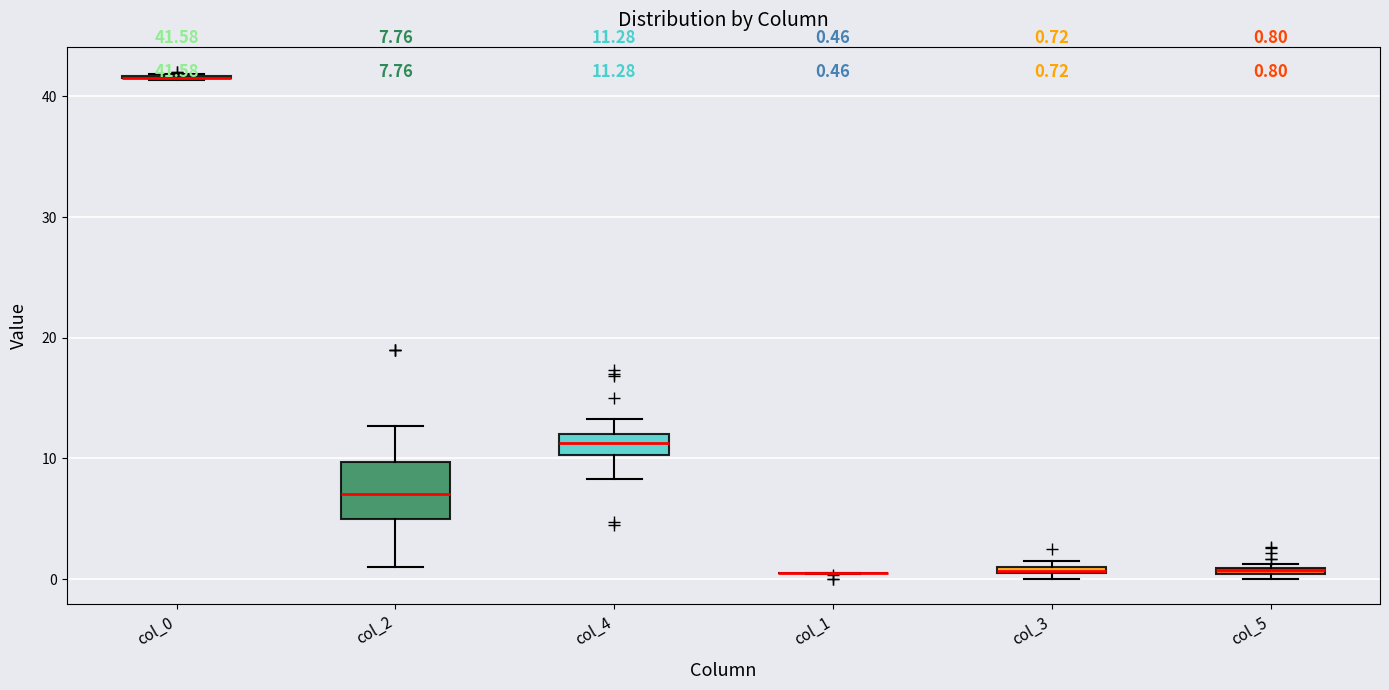

Which box is the tallest, from its lower edge to its upper edge?

col_2